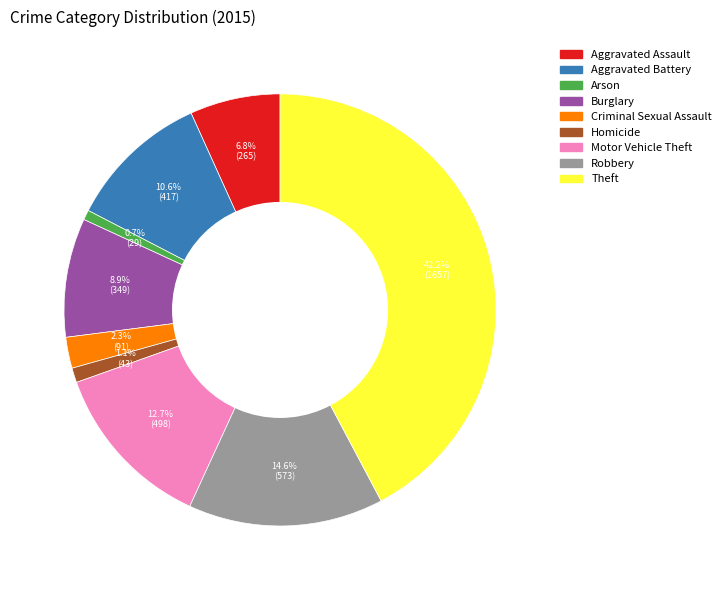

Is the sum of Criminal Sexual Assault and Homicide greater than half?

No